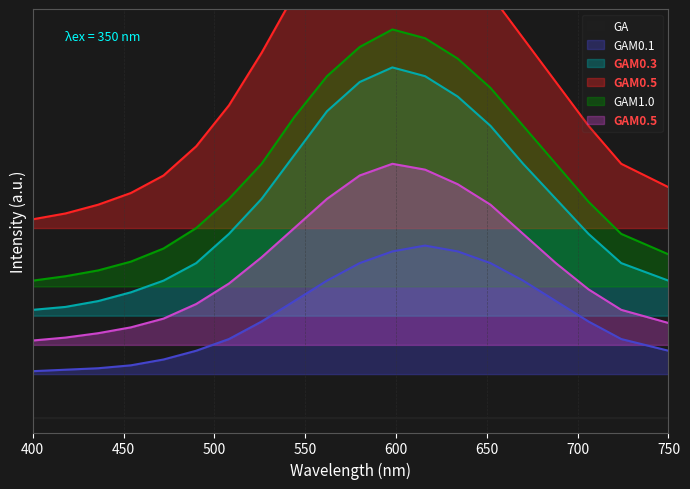

True or false: GAM0.5_2 and GAM0.1 cross at least once.

False